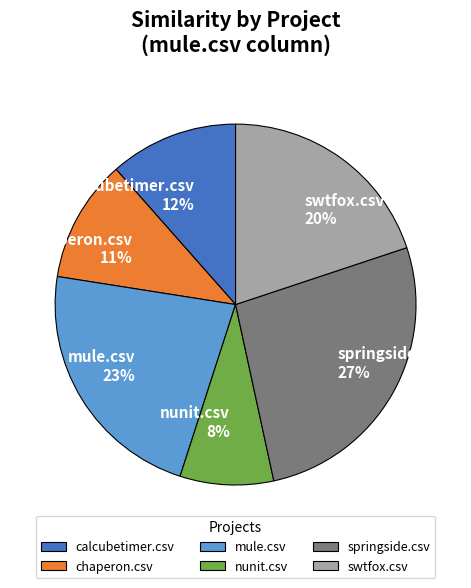

To the nearest percent, what is the combined percentage of chaperon.csv and swtfox.csv?

31%